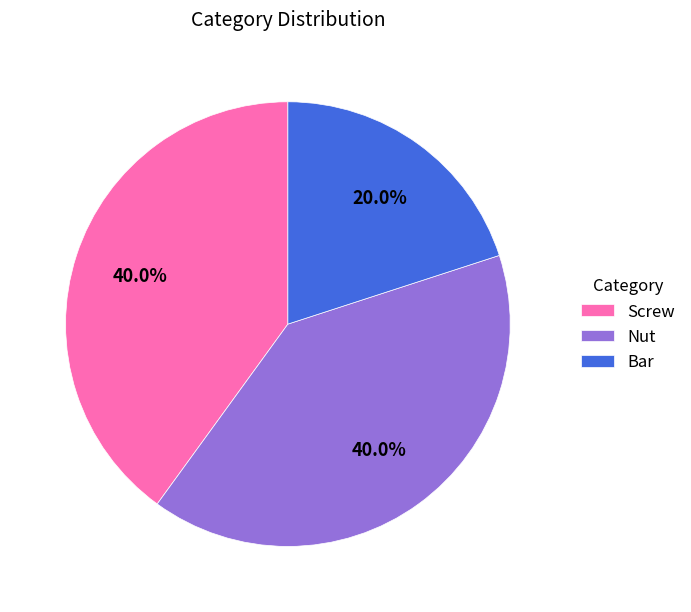

What is the smallest slice in the pie chart?

Bar